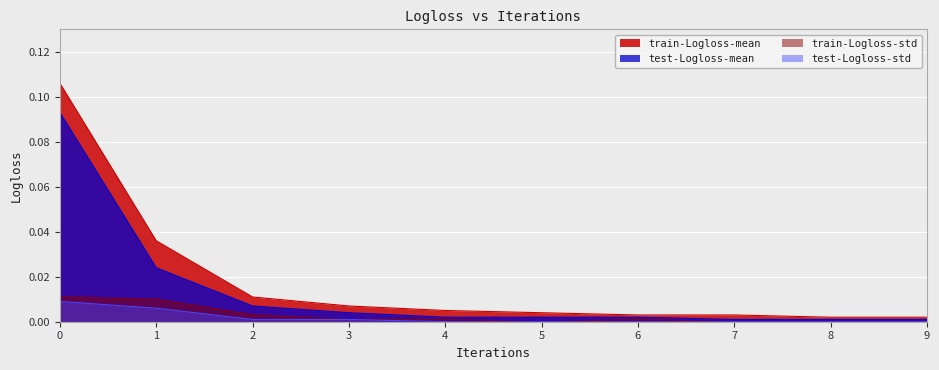

The train-Logloss-std series shows 0.0 at 3. True or false?

True